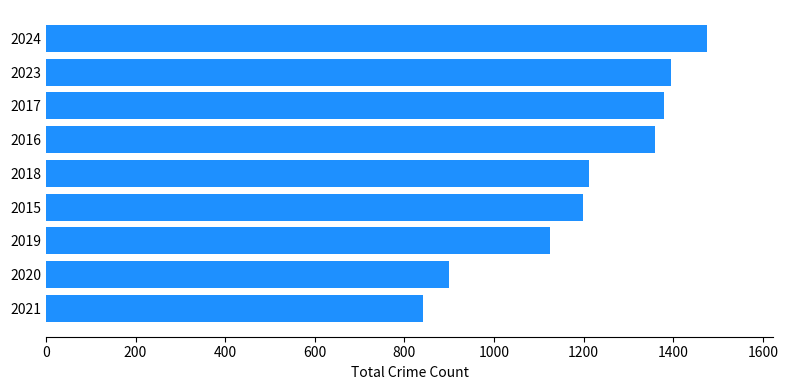

What is the change in value from 2016 to 2024?

+115